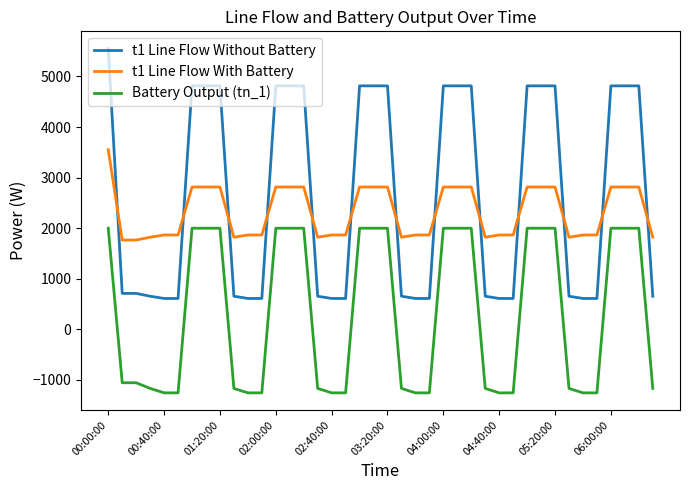

What is the average value of the t1 Line Flow Without Battery series?

2639.1